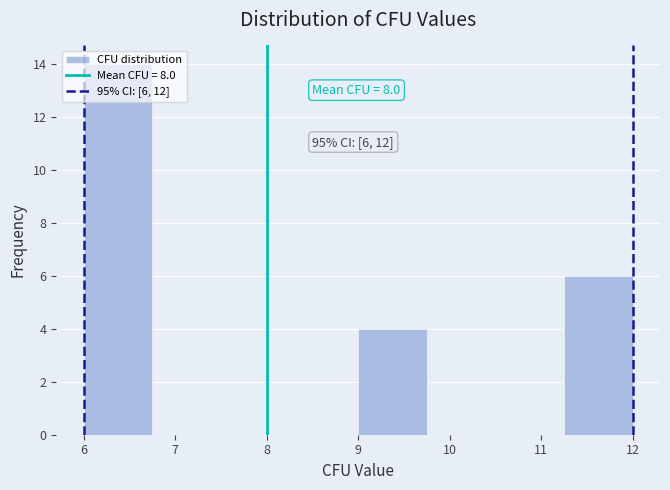

Which range on the x-axis has the tallest bar?

6.00 to 6.75